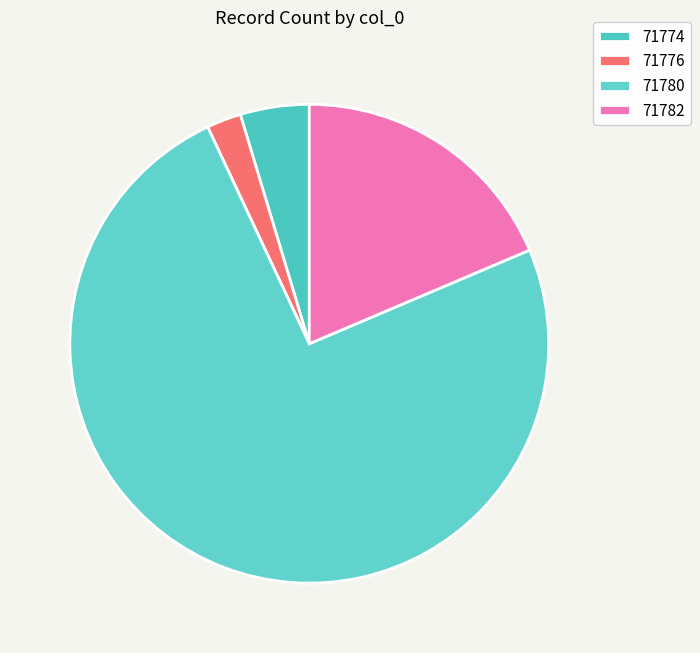

How many segments does this pie chart have?

4